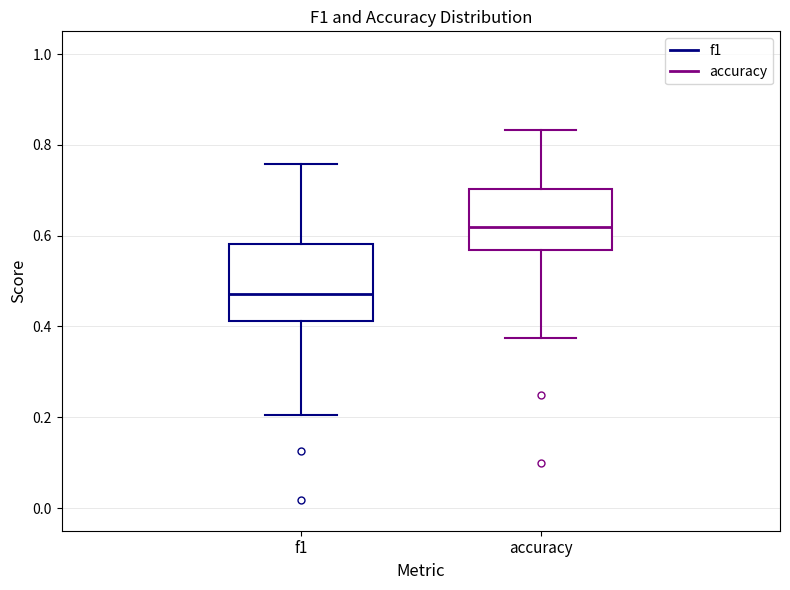

Reading left to right, read every box against the y-axis: the position of its median line, the range the box covers, and the ends of its whiskers. The values are not printed on the chart, so give them approximately, as read against the axis.

f1: median 0.48, box 0.42 to 0.58, whiskers 0.20 to 0.76
accuracy: median 0.62, box 0.56 to 0.70, whiskers 0.38 to 0.84